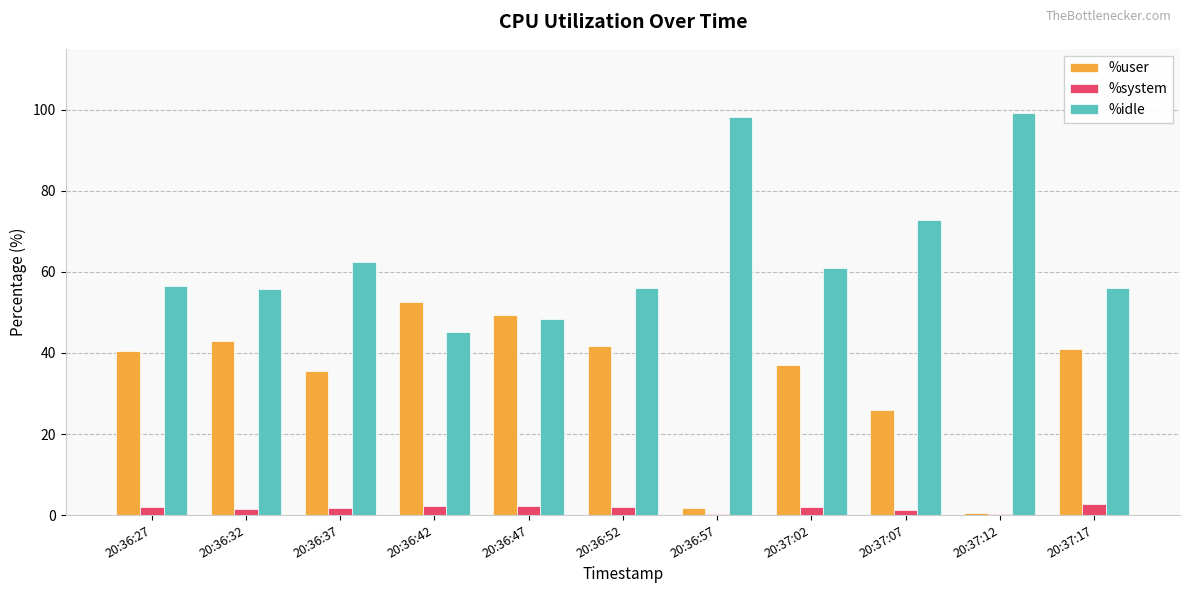

Which series has the largest total across all categories?

%idle